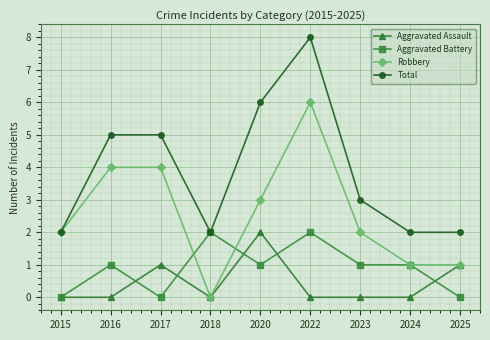

True or false: Aggravated Battery and Aggravated Assault intersect in this chart.

True